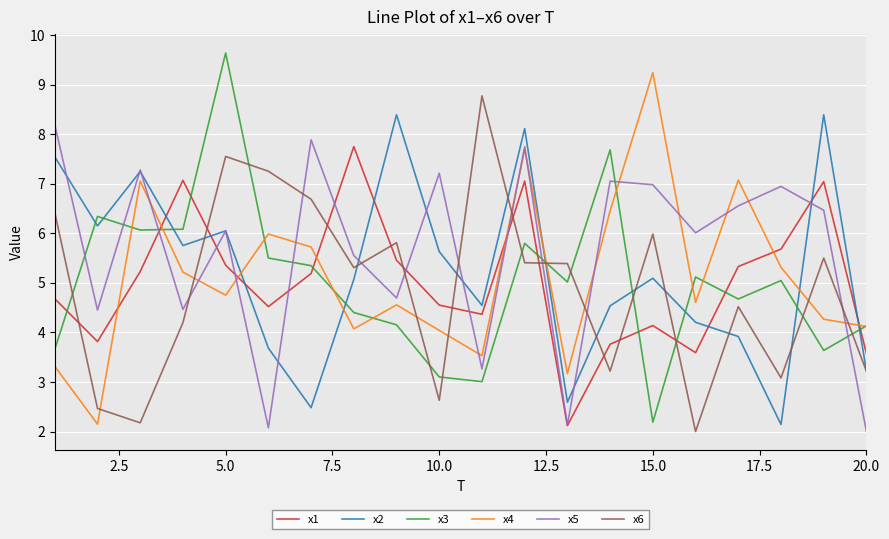

At how many categories does at least one series exceed 7?

15